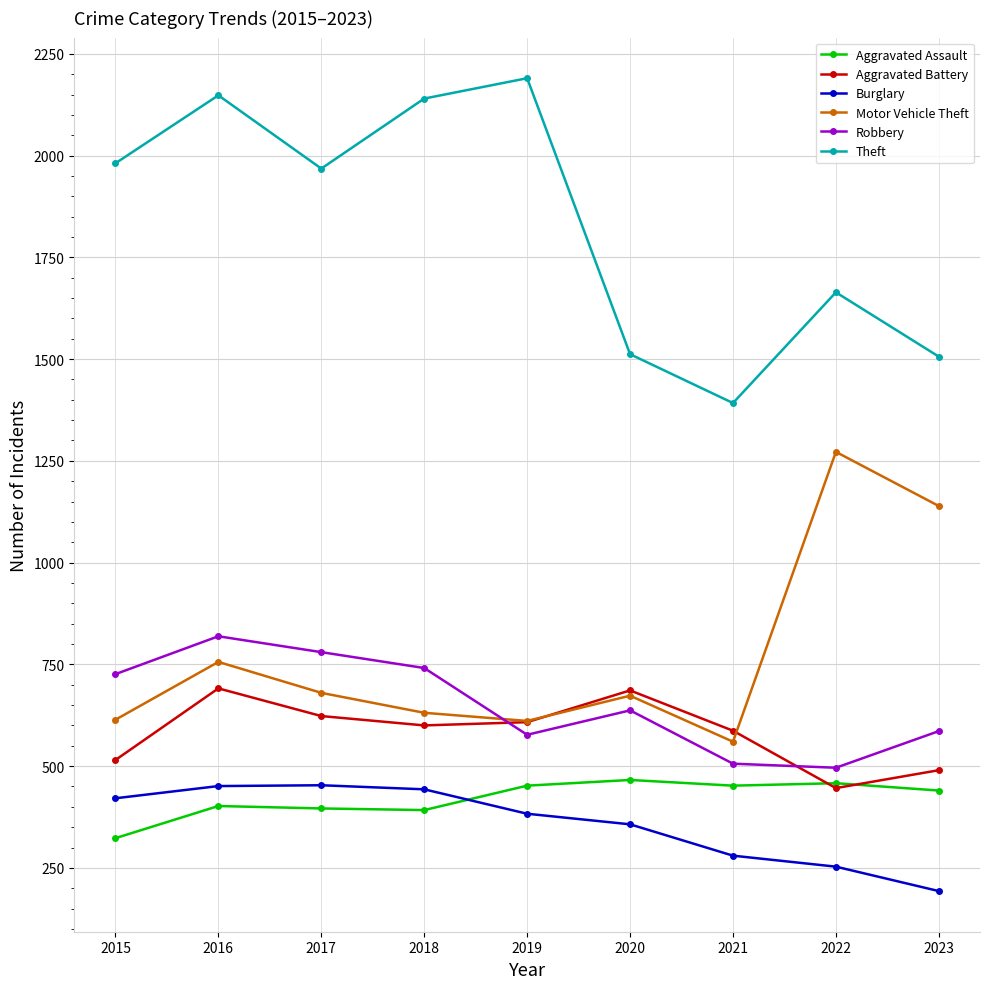

True or false: Burglary and Theft intersect in this chart.

False